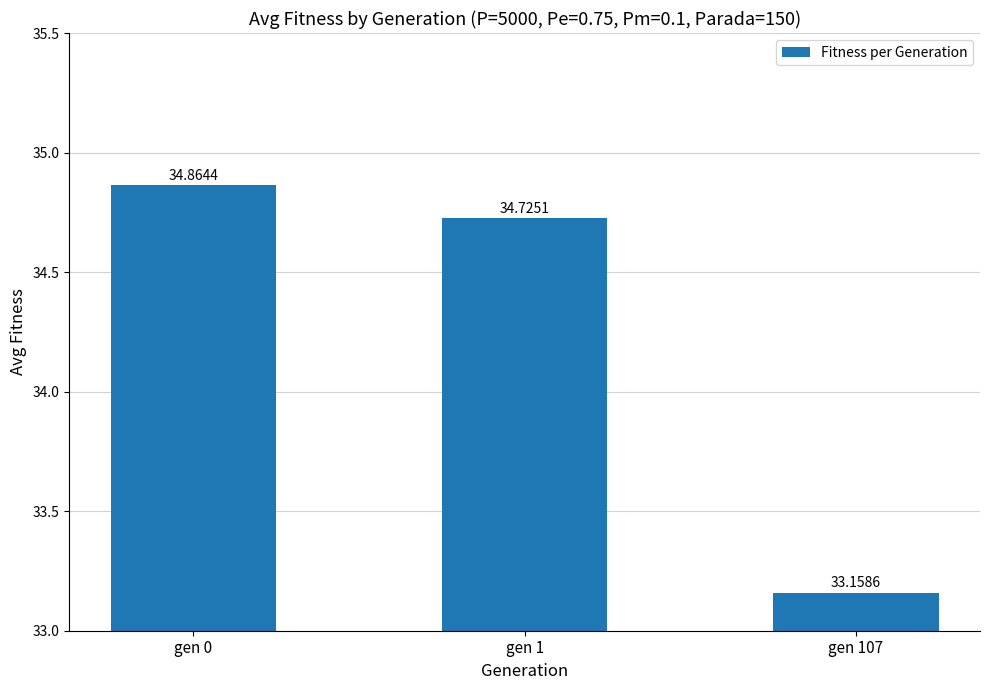

At which label does the data first exceed 34?

gen 0